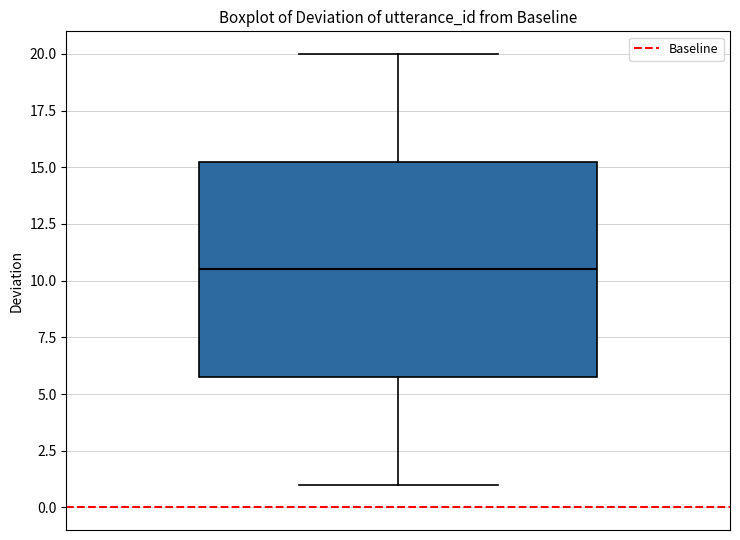

Transcribe this box plot: give where the median line is, the range the box spans, and where the two whiskers end, as read against the y-axis. The values are not printed on the chart, so give them approximately, as read against the axis.

median 10.5, box 6.0 to 15.5, whiskers 1.0 to 20.0